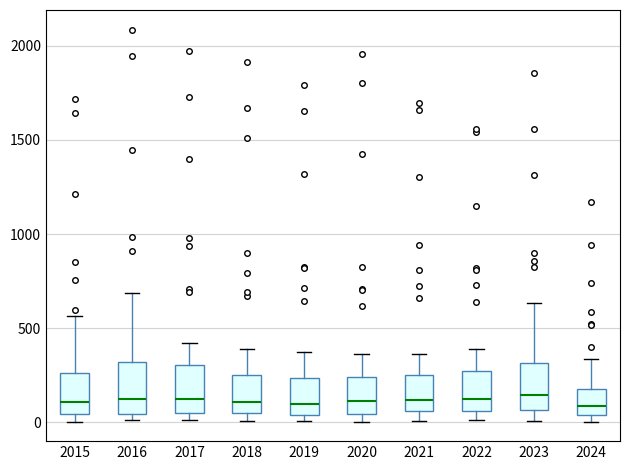

Reading left to right, read every box against the y-axis: the position of its median line, the range the box covers, and the ends of its whiskers. The values are not printed on the chart, so give them approximately, as read against the axis.

2015: median 100, box 50 to 250, whiskers 0 to 550
2016: median 150, box 50 to 300, whiskers 0 to 700
2017: median 100, box 50 to 300, whiskers 0 to 400
2018: median 100, box 50 to 250, whiskers 0 to 400
2019: median 100, box 50 to 250, whiskers 0 to 400
2020: median 100, box 50 to 250, whiskers 0 to 350
2021: median 100, box 50 to 250, whiskers 0 to 350
2022: median 100, box 50 to 250, whiskers 0 to 400
2023: median 150, box 50 to 300, whiskers 0 to 650
2024: median 100, box 50 to 200, whiskers 0 to 350